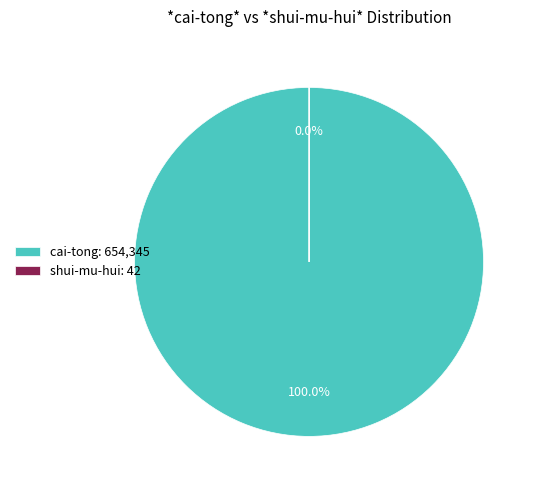

Do cai-tong and shui-mu-hui together represent more than half of the pie?

Yes